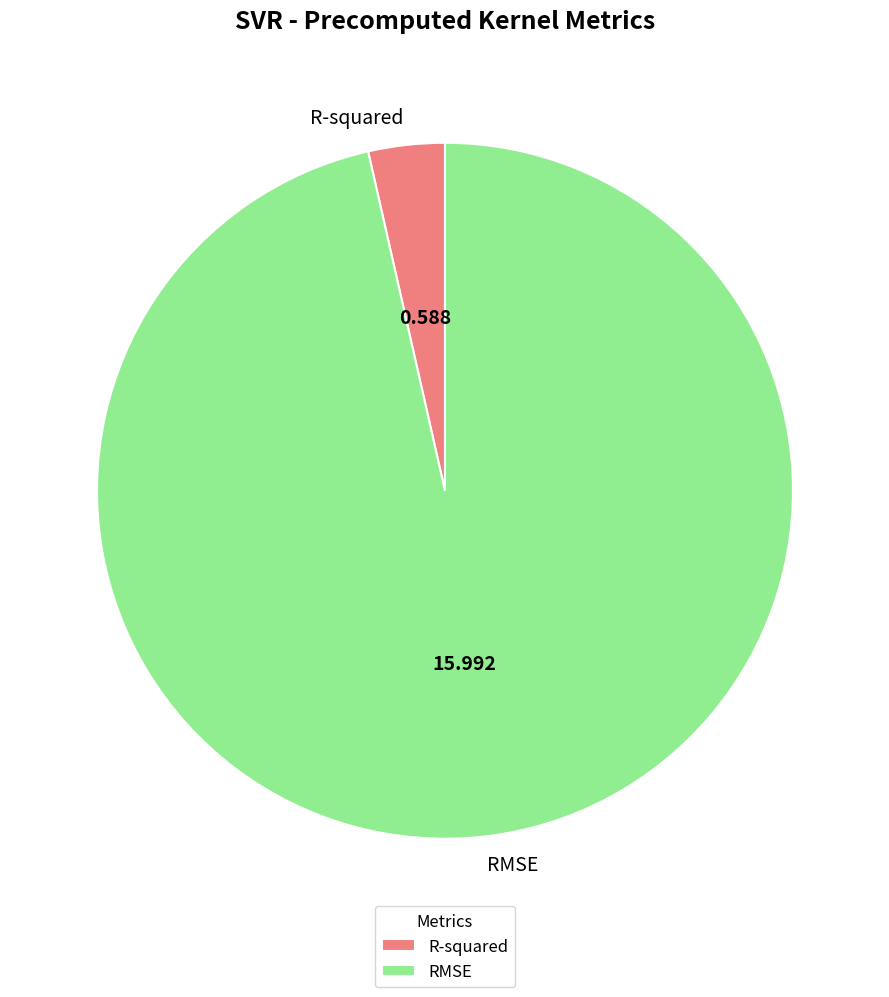

Which has a higher value, RMSE or R-squared?

RMSE